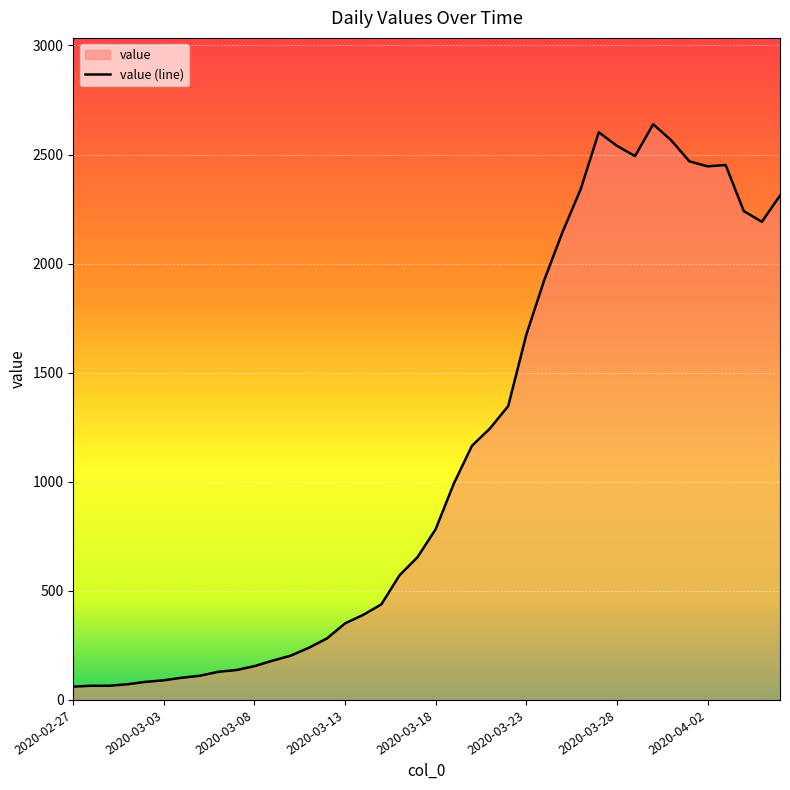

How many lines are shown in the chart?

1